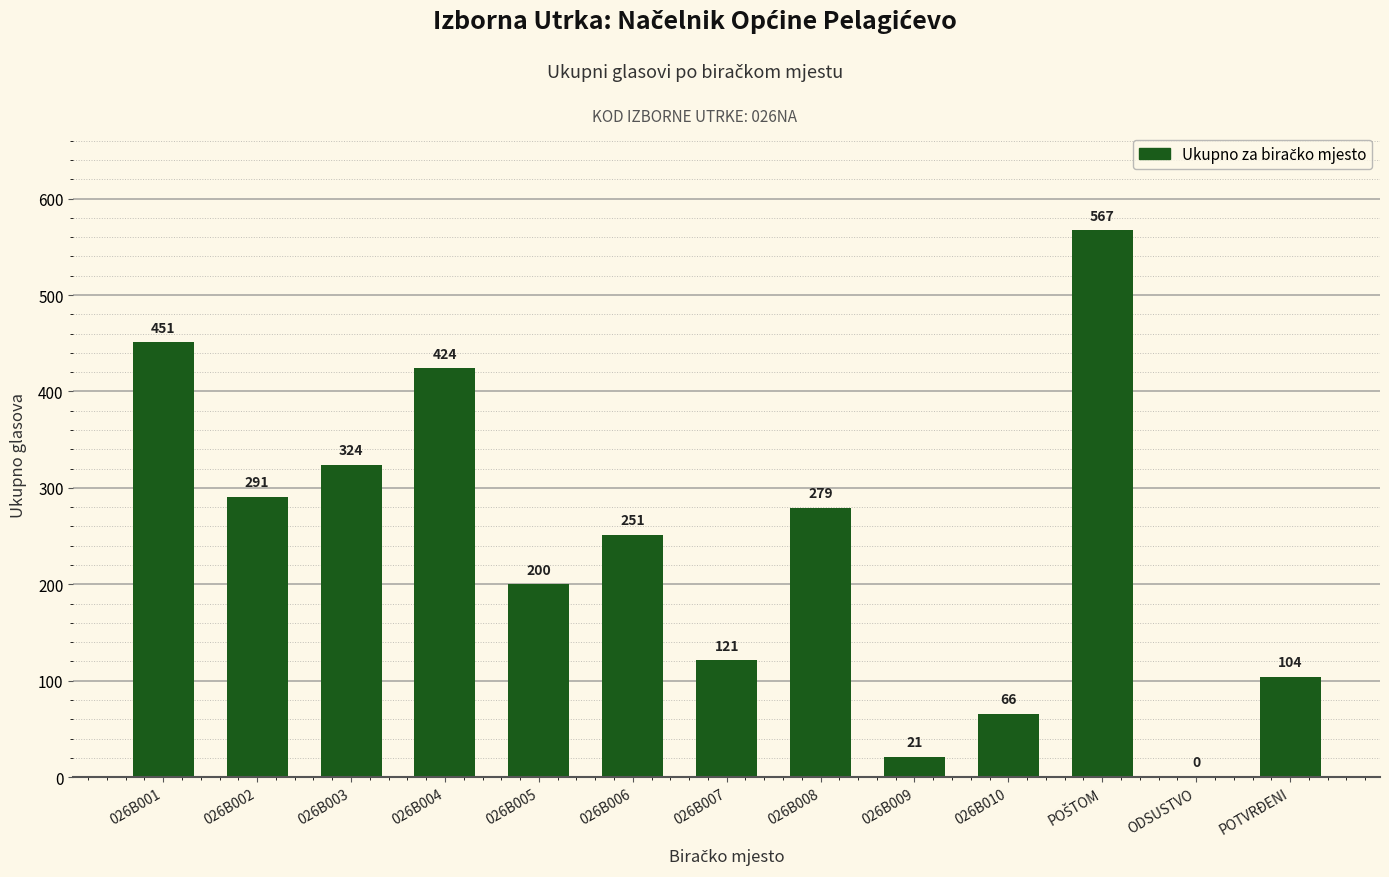

Where is the data nearest to the value 283?

026B008